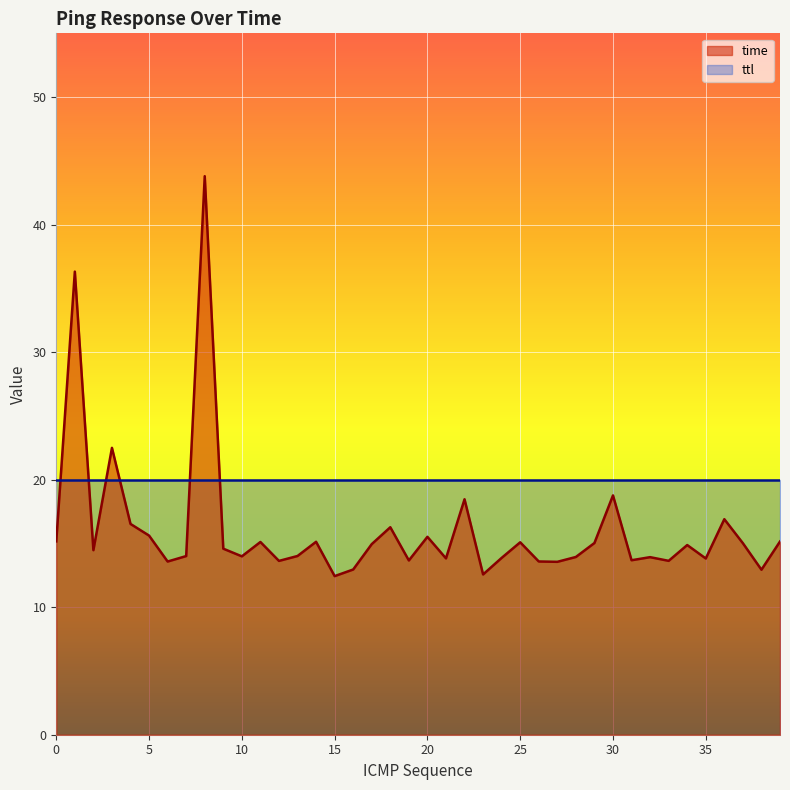

Which has a higher value, 24 or 26?

24